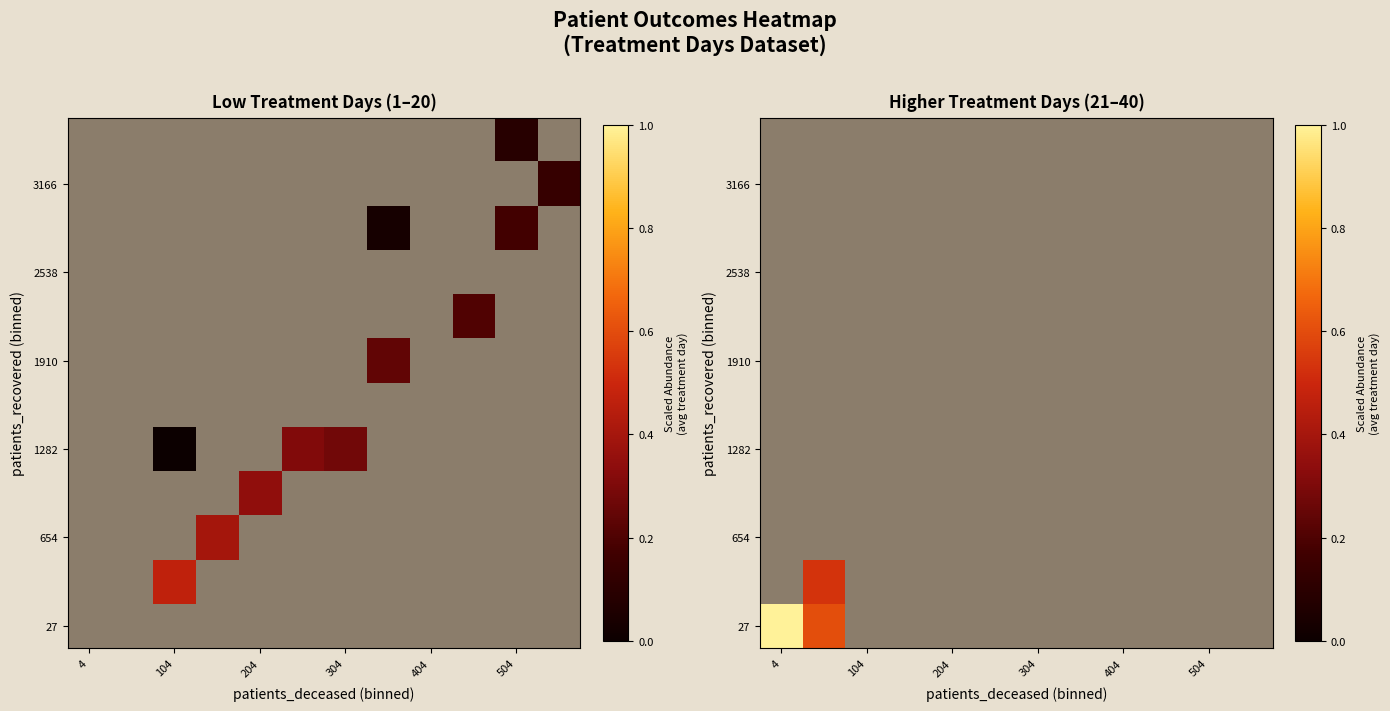

At which category does the chart reach its peak across all series?

4